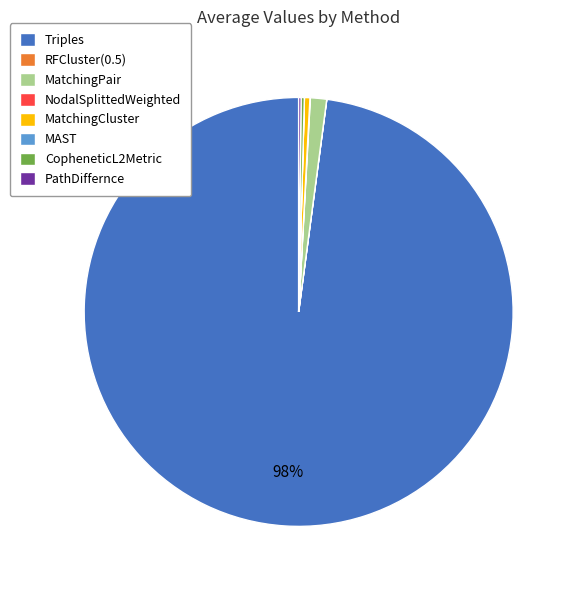

Is it true that Triples is 98% of the pie?

True